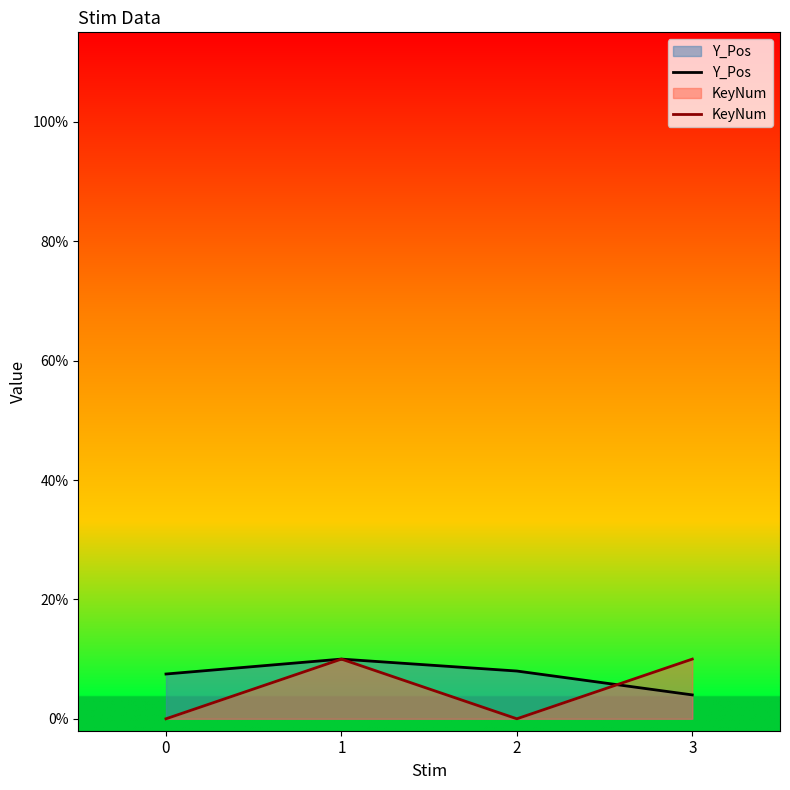

True or false: KeyNum has a value of 0.0 at 2.

True